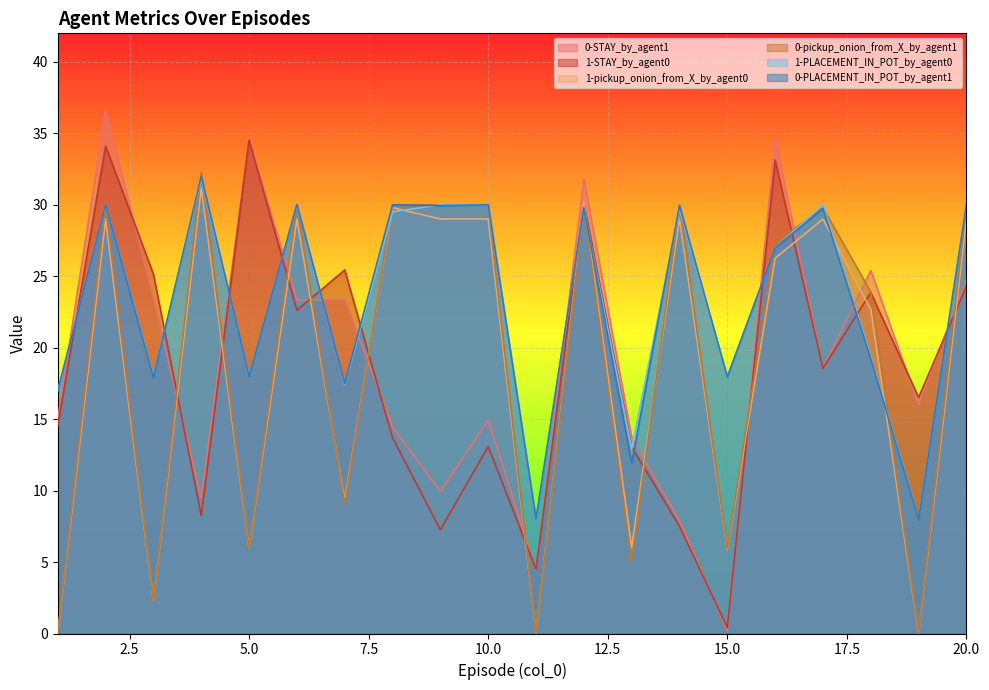

Between which two adjacent categories do 0-STAY_by_agent1 and 1-PLACEMENT_IN_POT_by_agent0 first intersect?

1 and 2